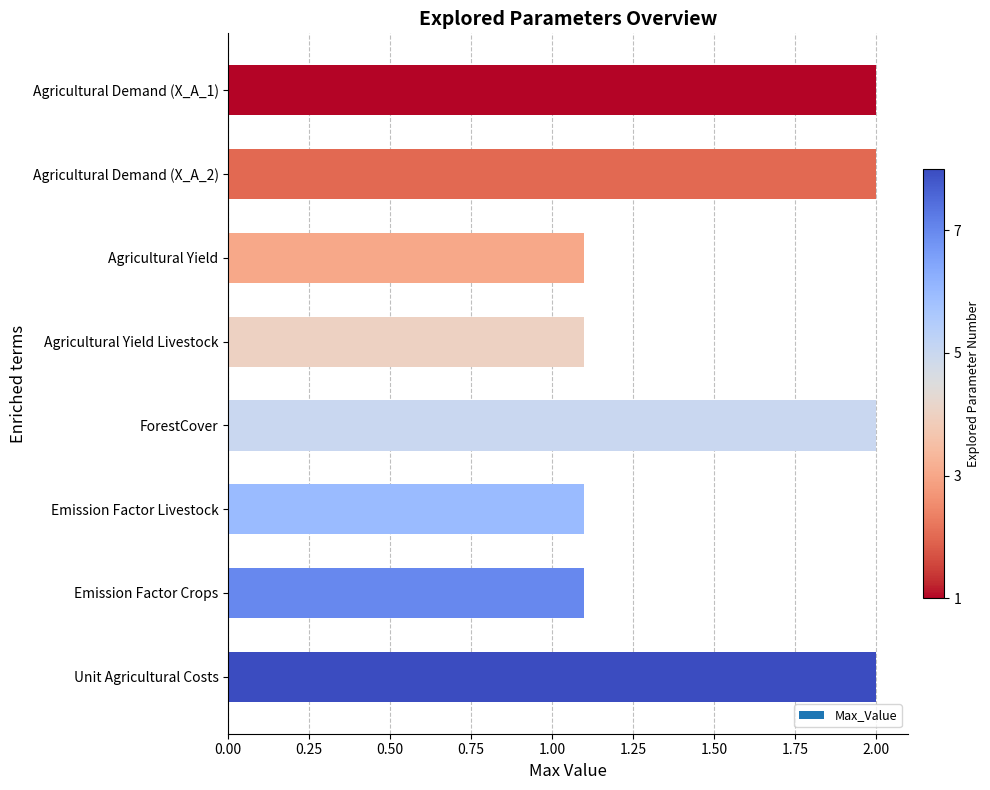

What is the minimum value shown in the chart?

1.1